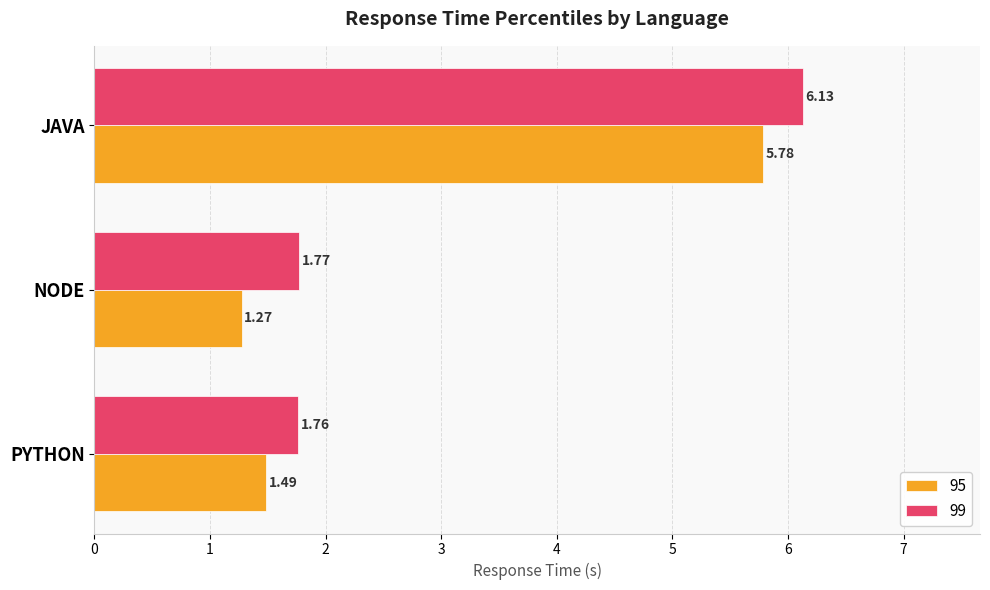

Which series has the widest spread of values?

95